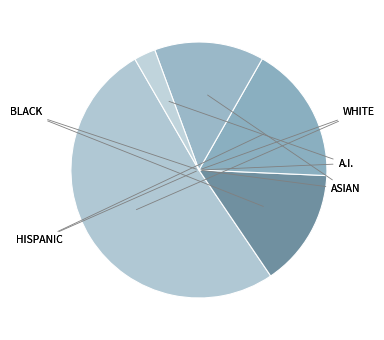

Count the number of slices in the pie.

5